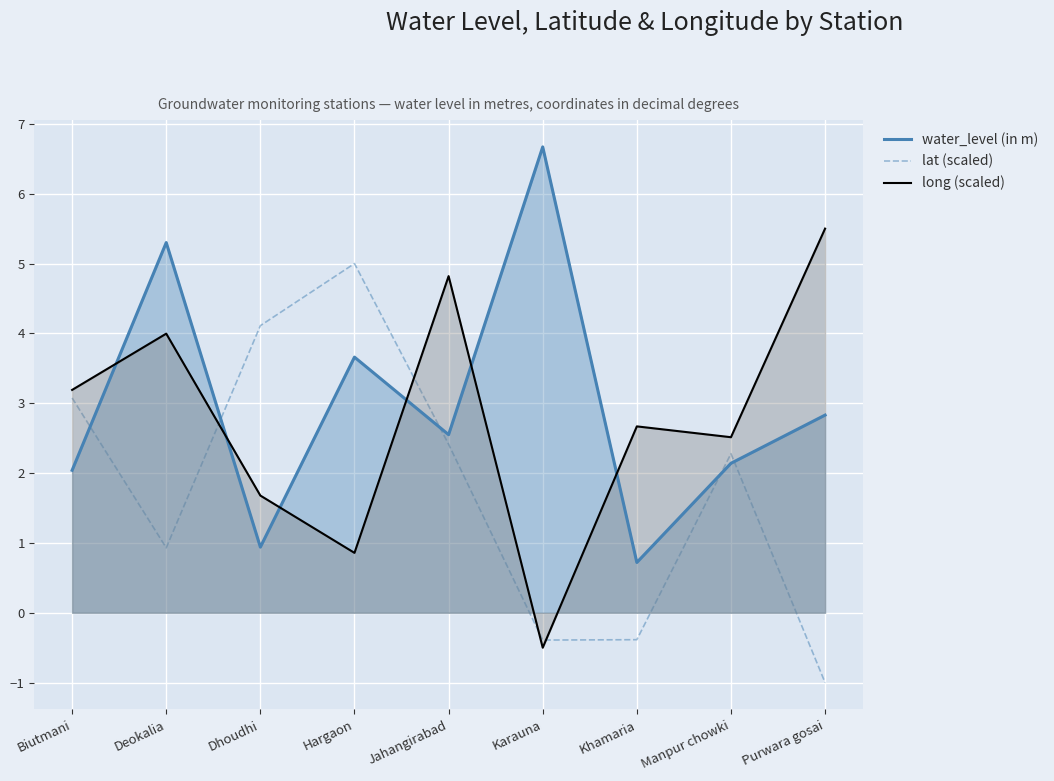

Which series has the largest total across all categories?

water_level (in m)